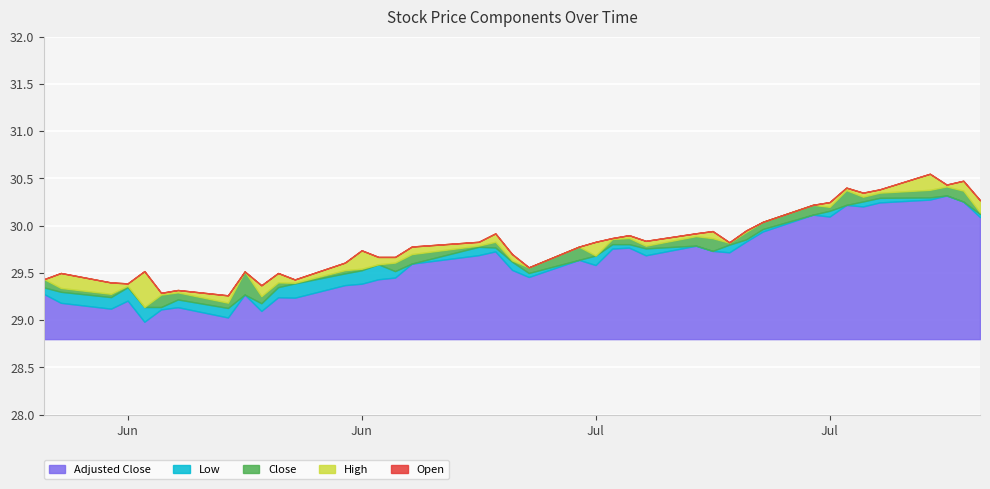

Read the adjusted_close value at 2021-07-01.

29.5